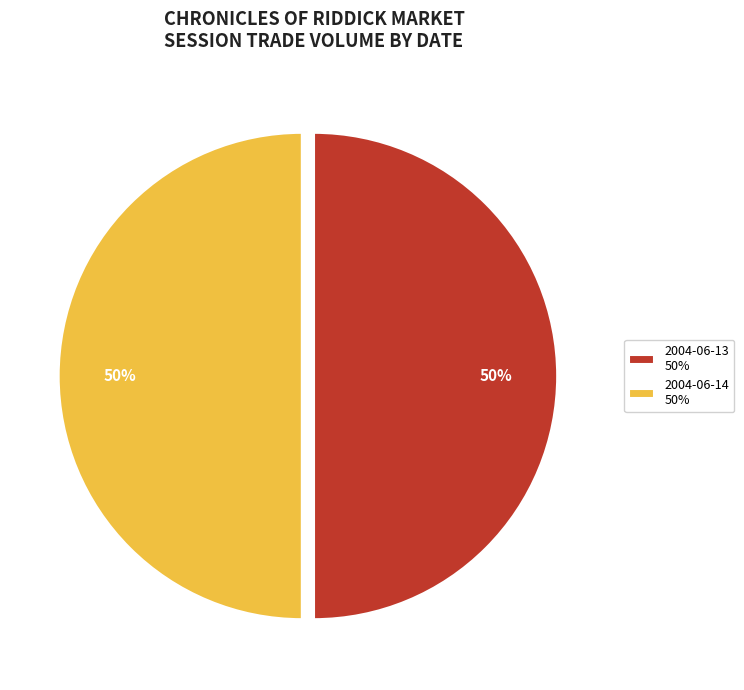

To the nearest percent, what is the average slice percentage?

50%